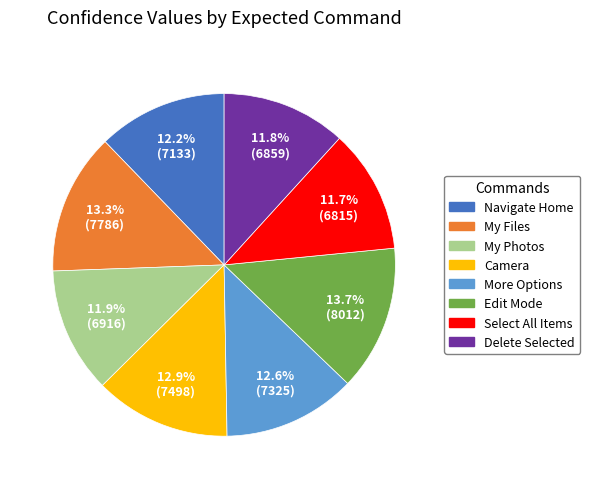

Is there any slice that represents more than half of the pie?

No